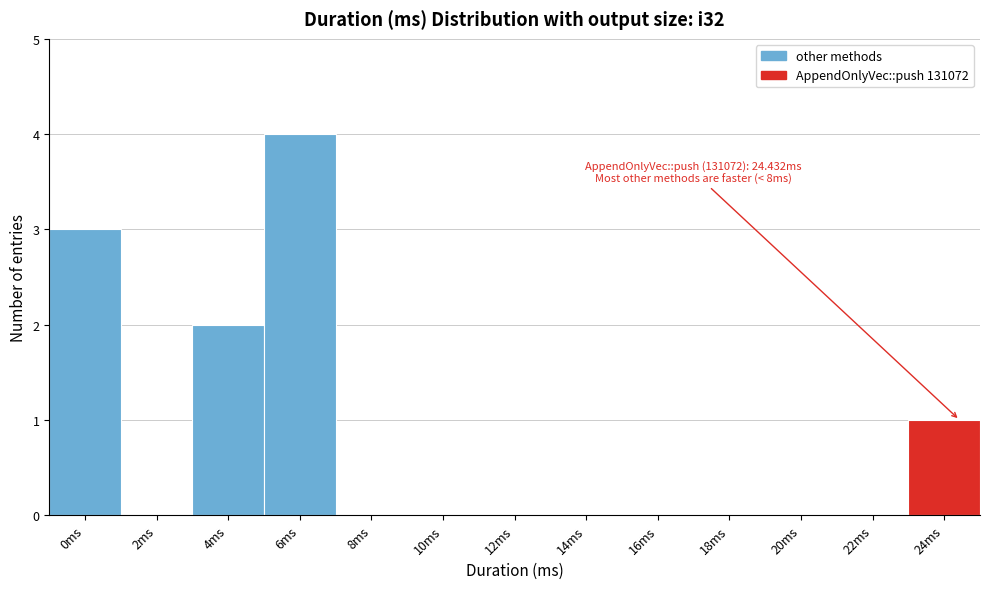

Reading left to right, what are all the values shown in this chart?

0ms=3	2ms=0	4ms=2	6ms=4	8ms=0	10ms=0	12ms=0	14ms=0	16ms=0	18ms=0	20ms=0	22ms=0	24ms=1